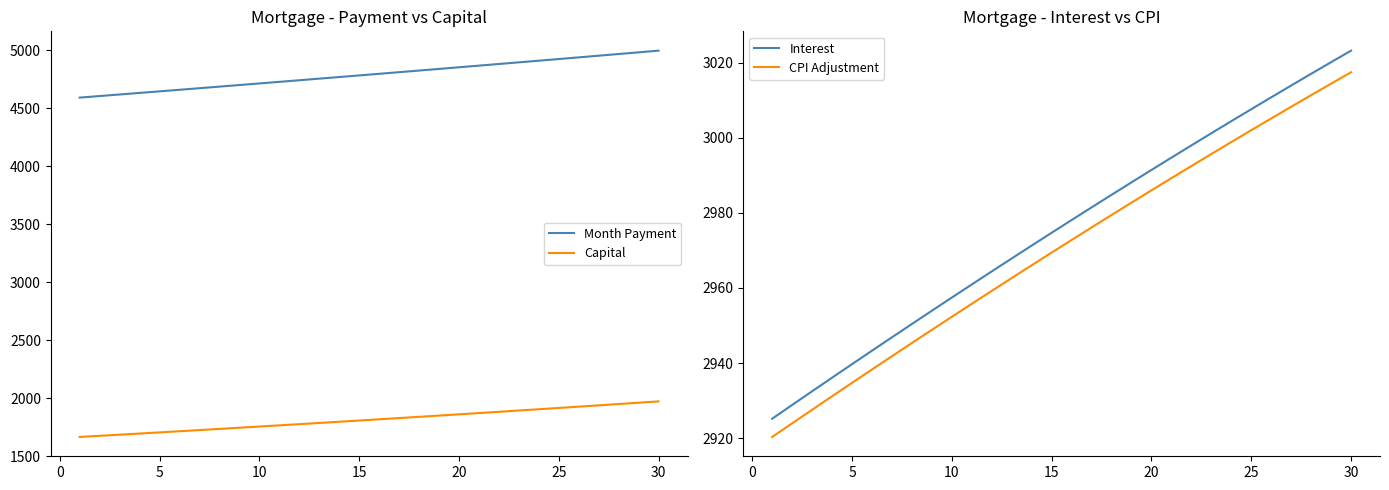

True or false: CPI Adjustment and Interest cross at least once.

False